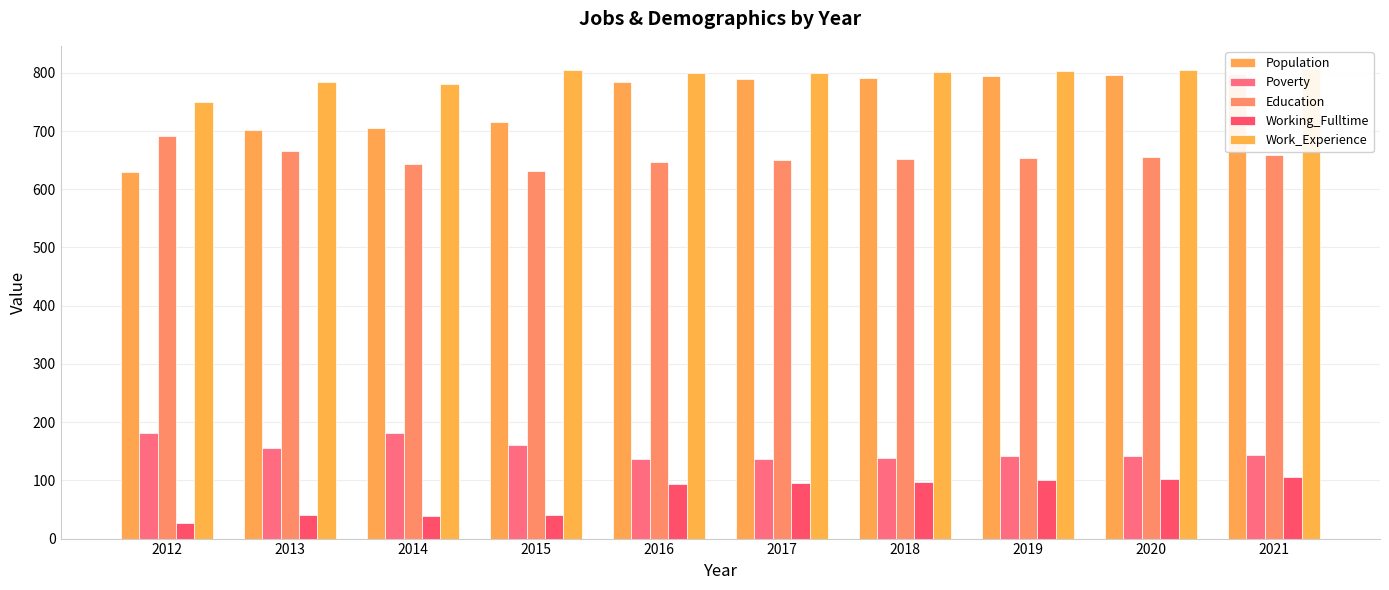

What is the spread (max minus min) of values at 2019?

703